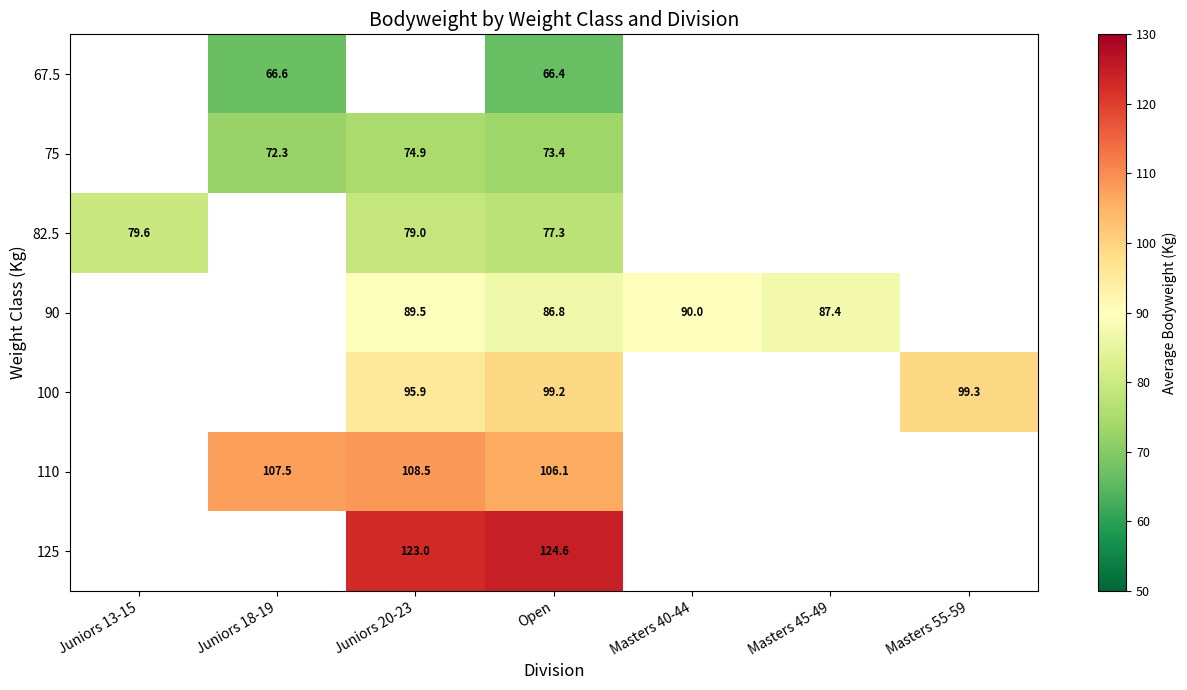

Is the value of 125 at Juniors 20-23 greater than the value of 75 at Juniors 20-23?

Yes